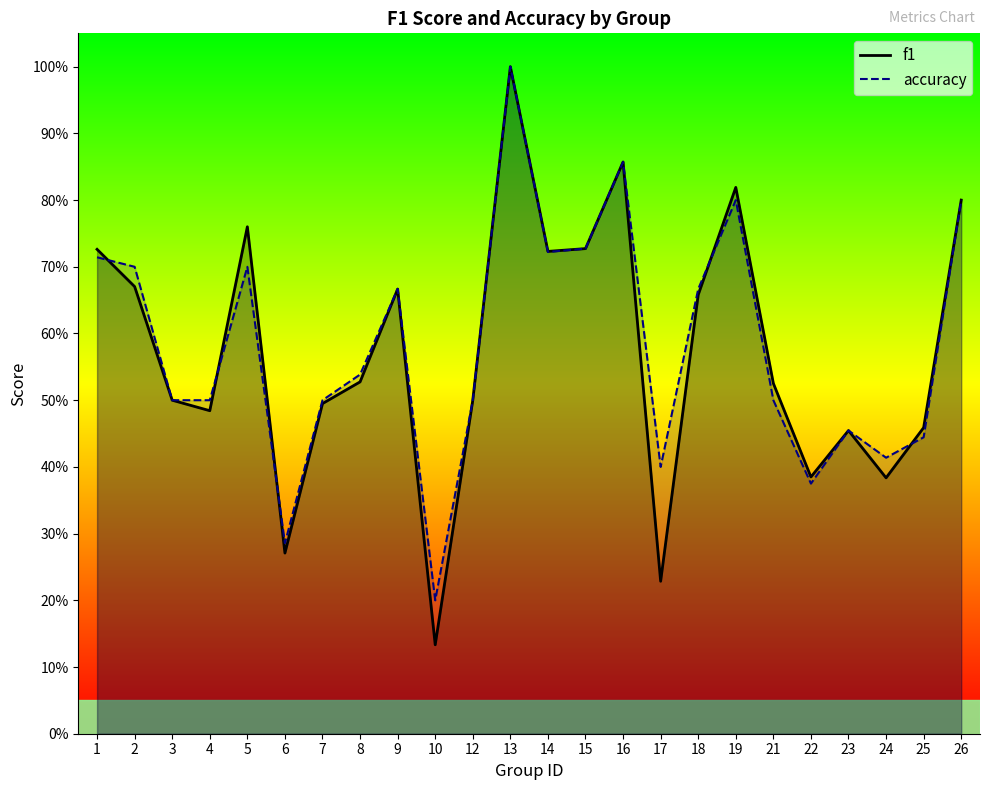

What is the sum of the f1 values at 25 and 22?

0.8